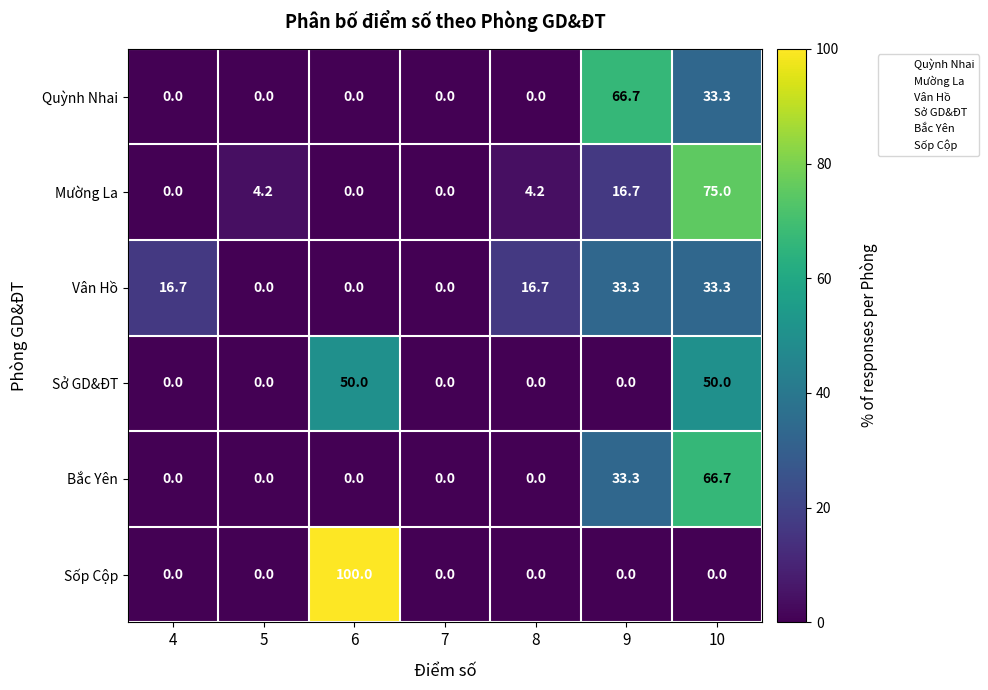

Between 5 and 9, which series saw the biggest shift?

Quỳnh Nhai